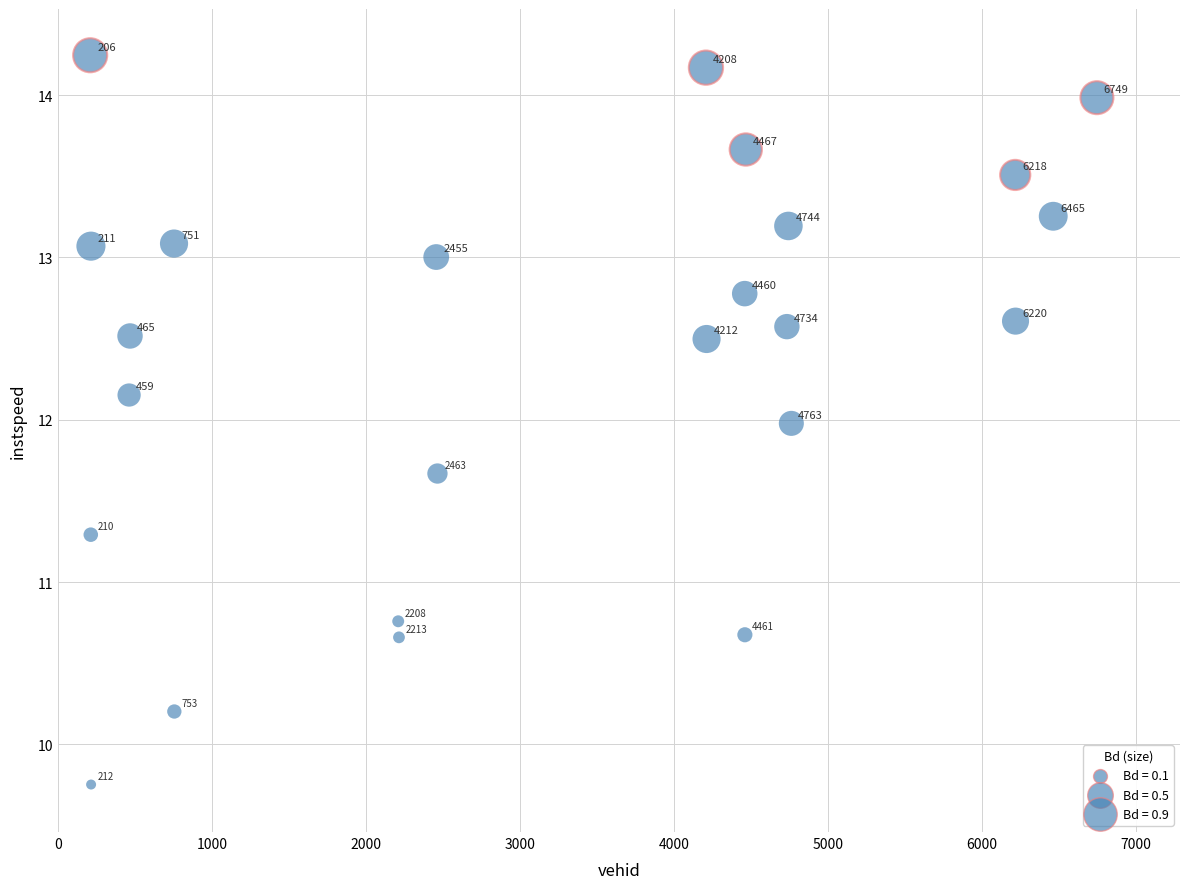

What Y value in the scatter plot is closest to 11?

10.8